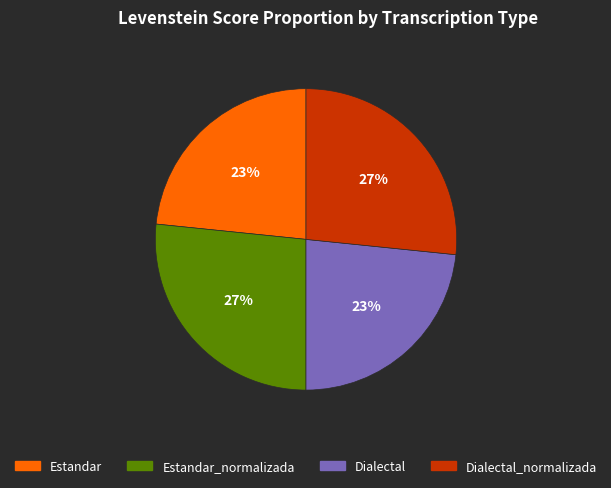

Is there a majority slice in this chart?

No